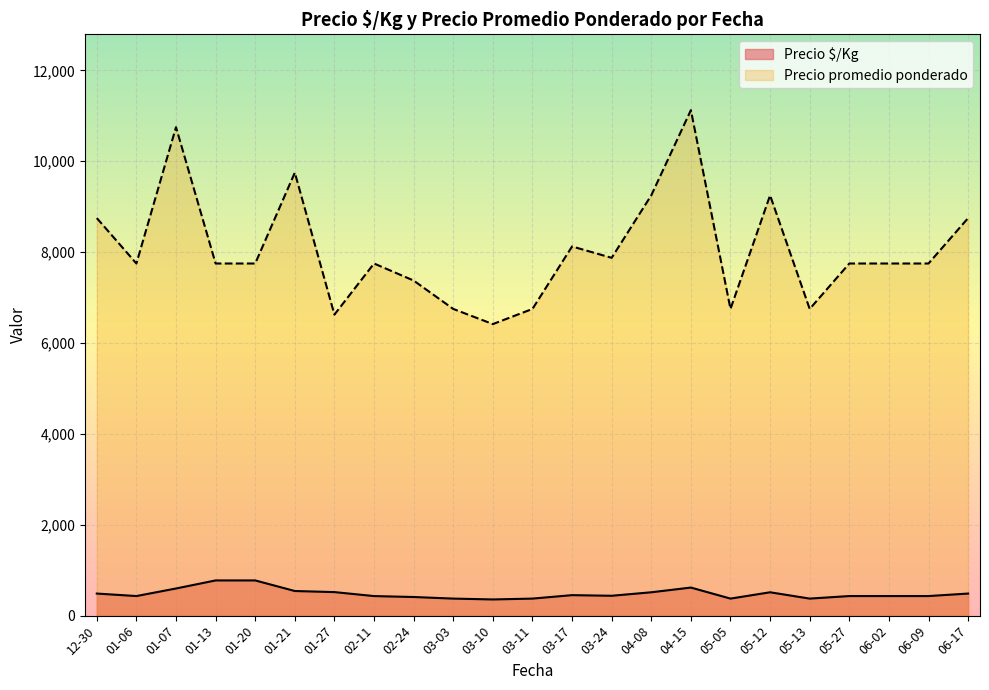

At which label does Precio promedio ponderado reach its minimum?

03-10